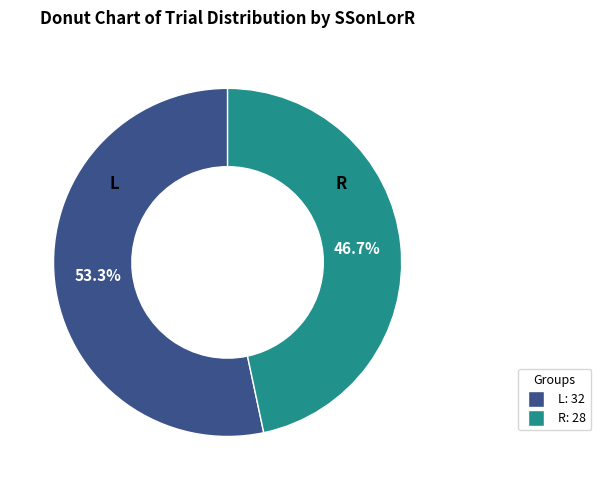

What portion of the pie excludes L?

46.7%